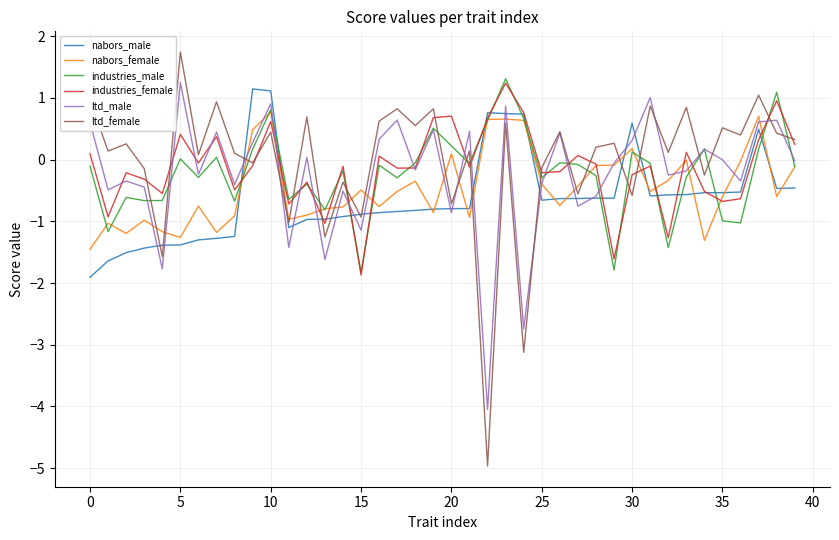

After their last crossing, which series has the higher values: industries_female or industries_male?

industries_female